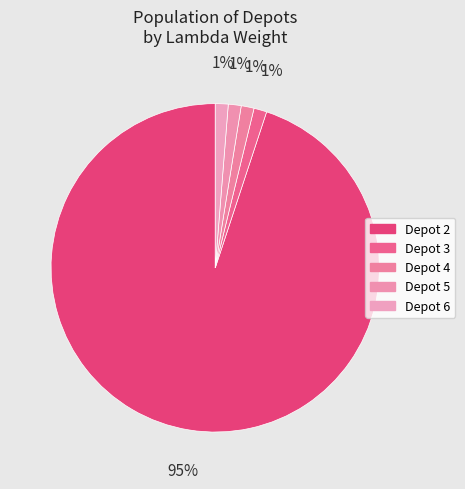

Rank the categories by value from lowest to highest.

Depot 3, Depot 4, Depot 5, Depot 6, Depot 2